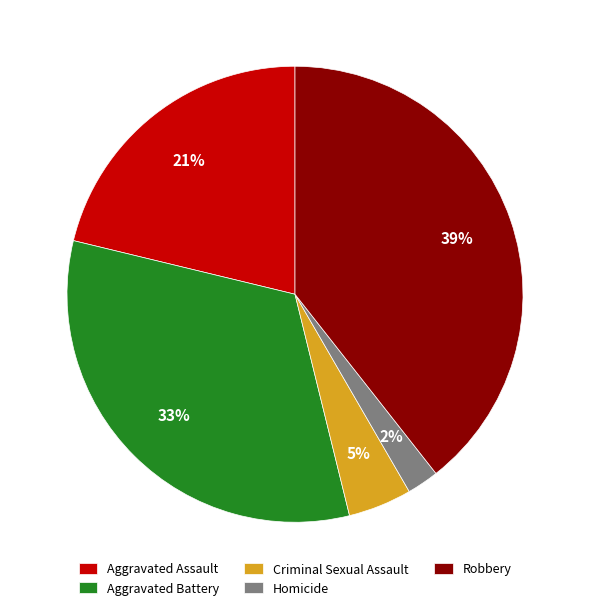

What is the smallest slice in the pie chart?

Homicide